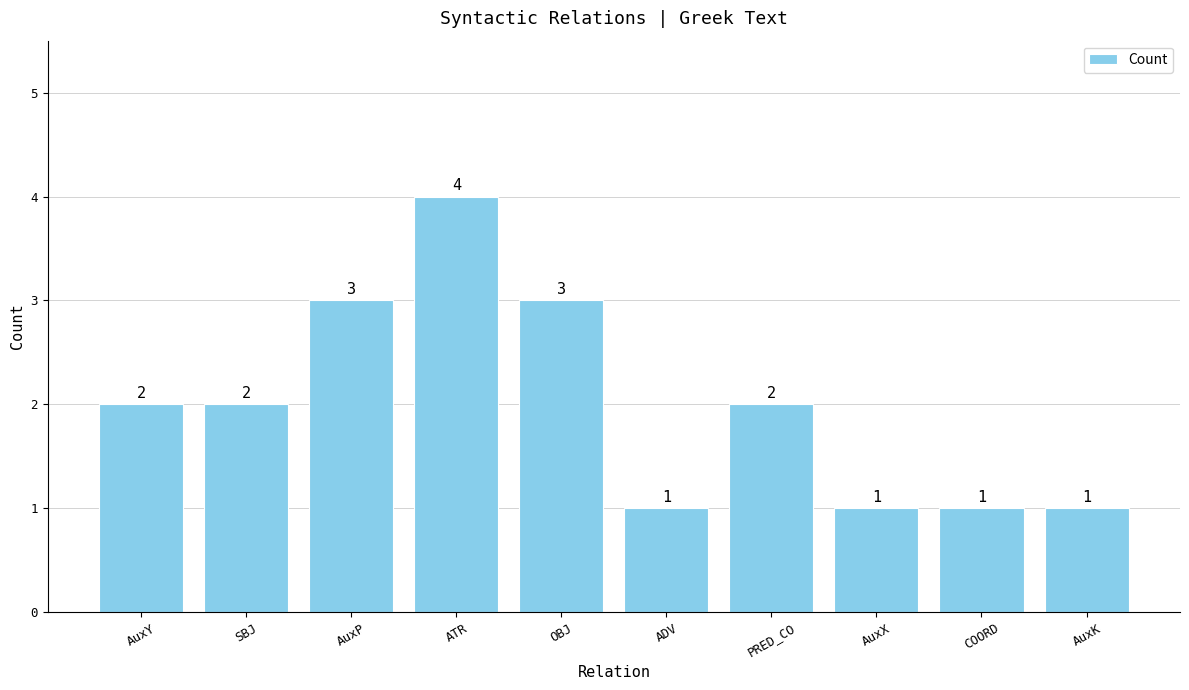

How many values are between 1 and 3?

9